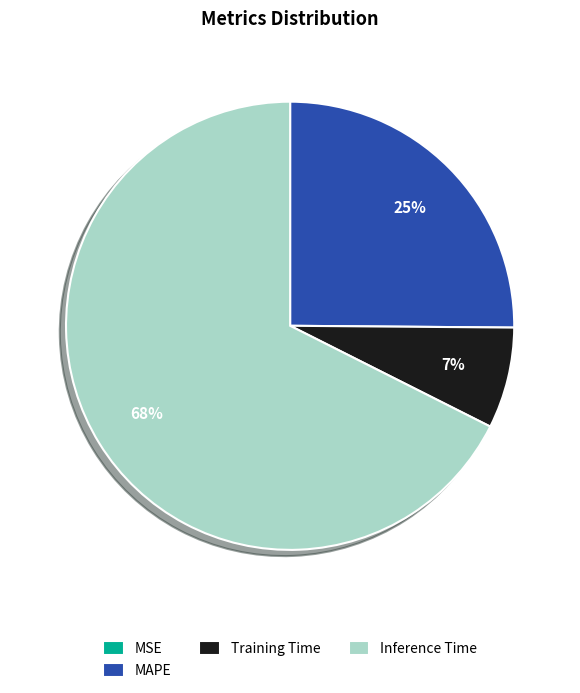

The Inference Time slice represents 77% of the pie. True or false?

False